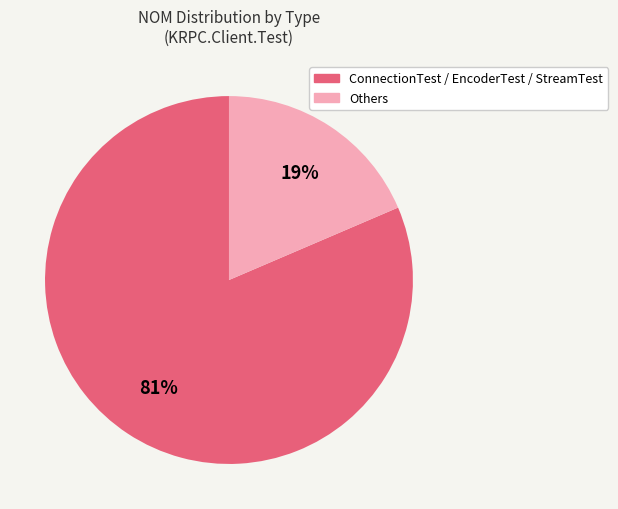

To the nearest percent, what is the average slice percentage?

50%